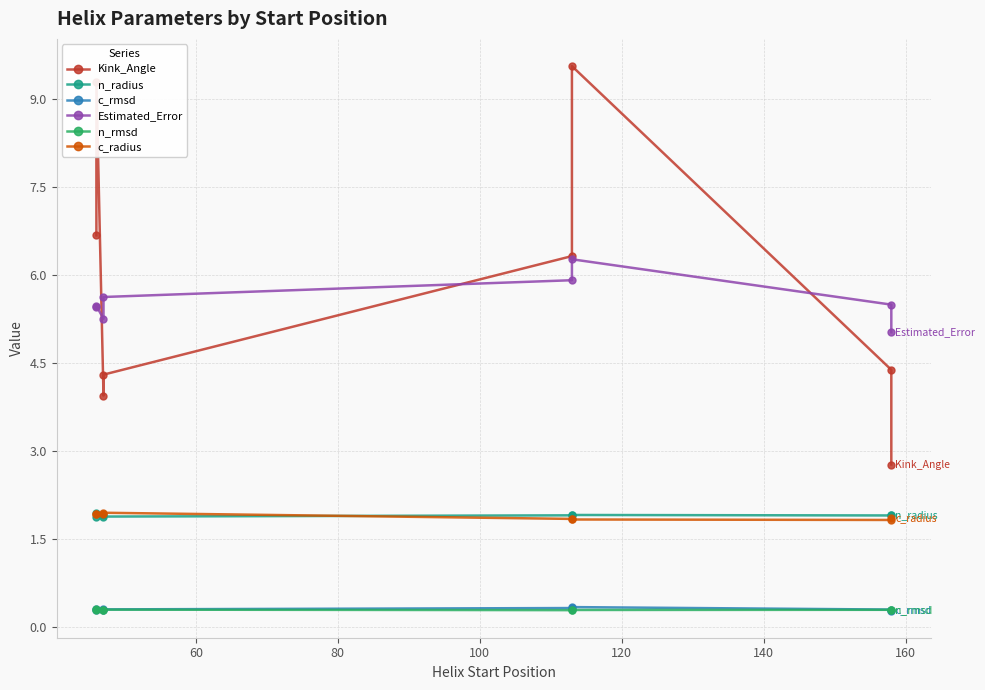

How many interior local peaks does the n_radius series have?

2